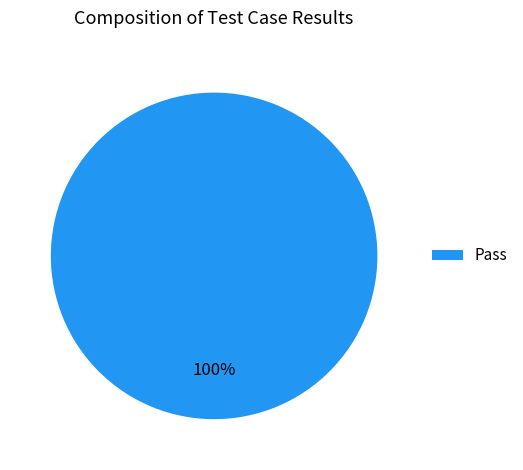

Rank the categories by value from highest to lowest.

Pass